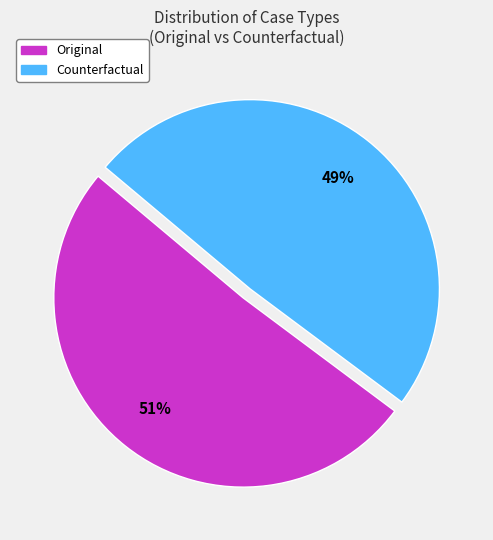

Which slice is the smallest?

Counterfactual